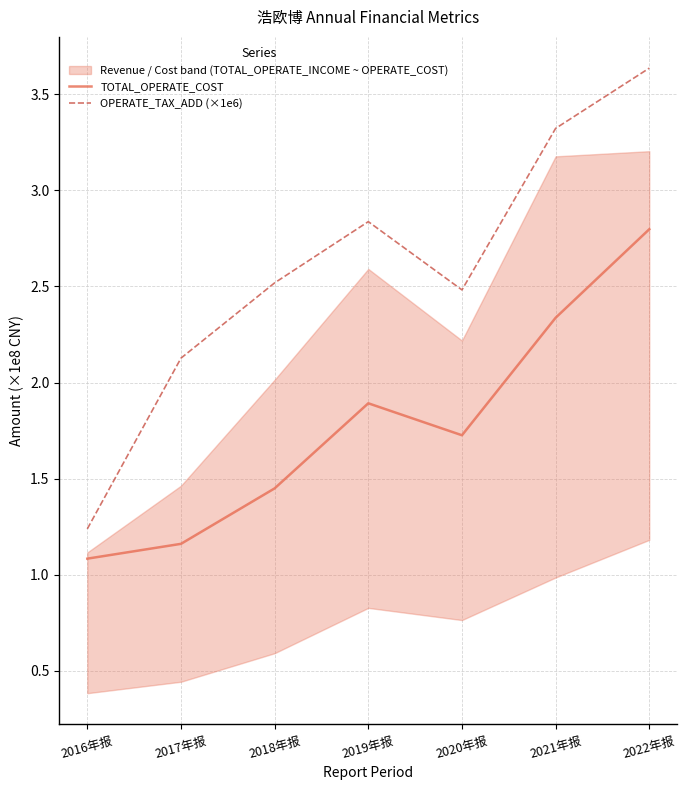

At which label does OPERATE_TAX_ADD (×1e6) first exceed 2?

2017年报